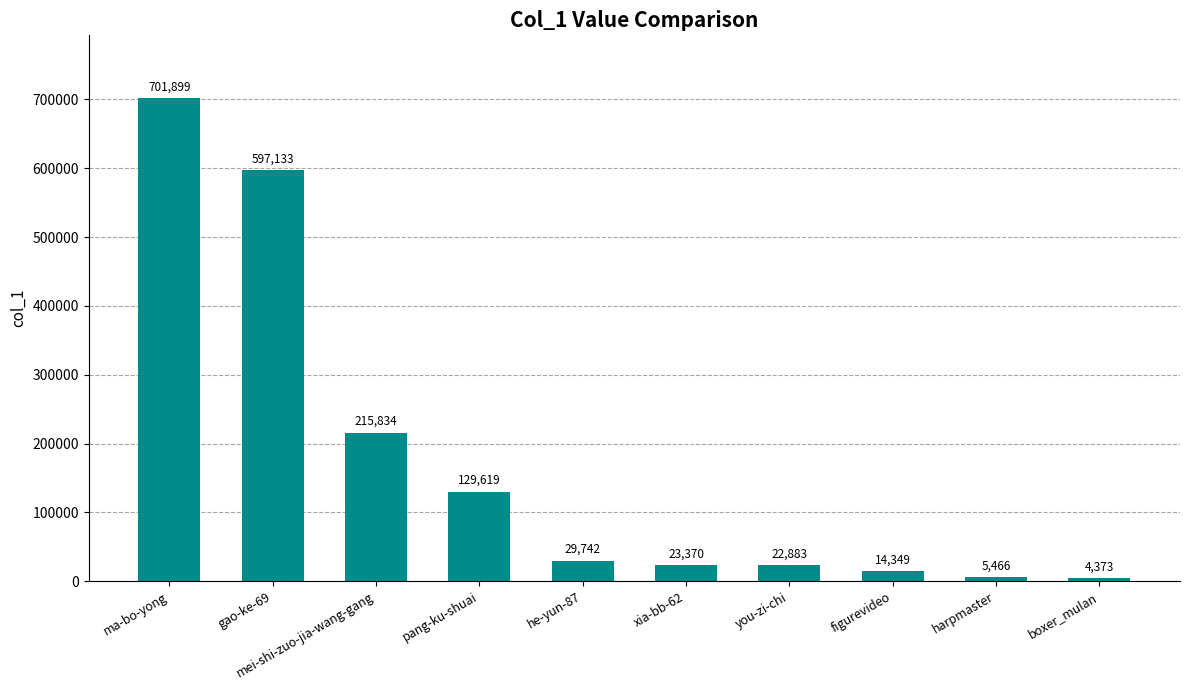

The value at harpmaster is 5466. True or false?

True